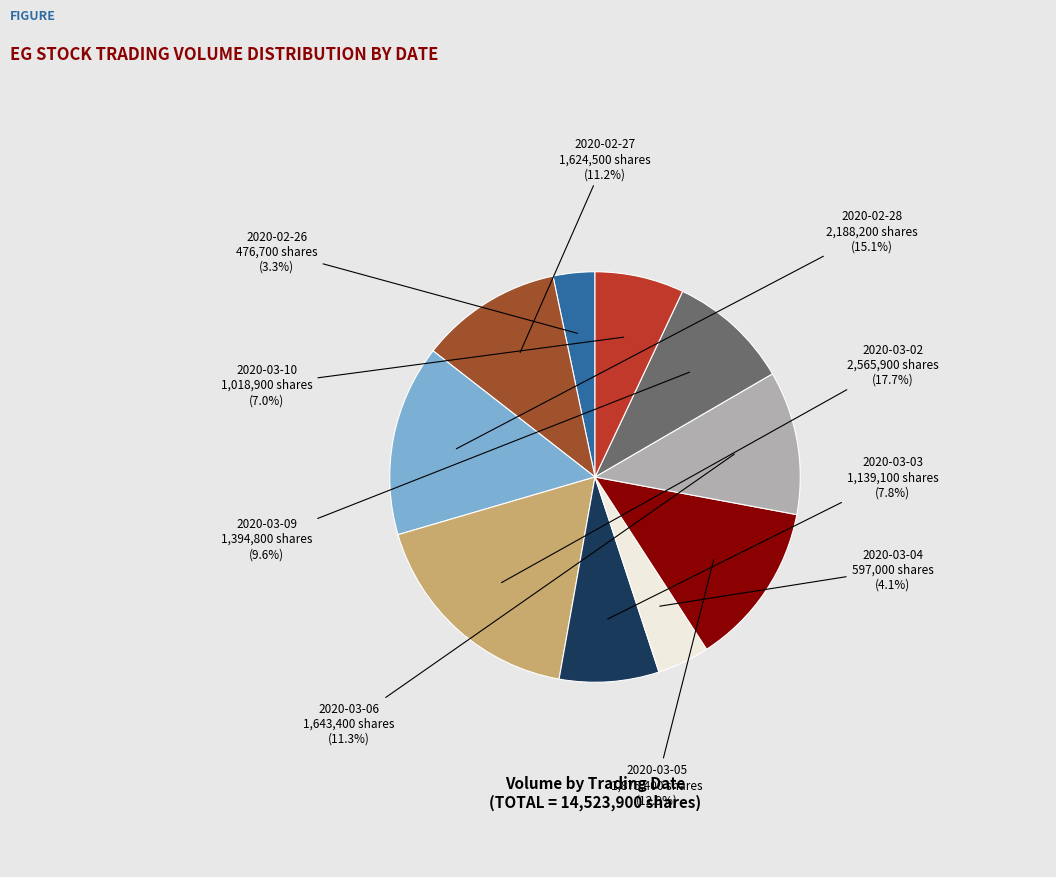

Does any single category account for the majority?

No